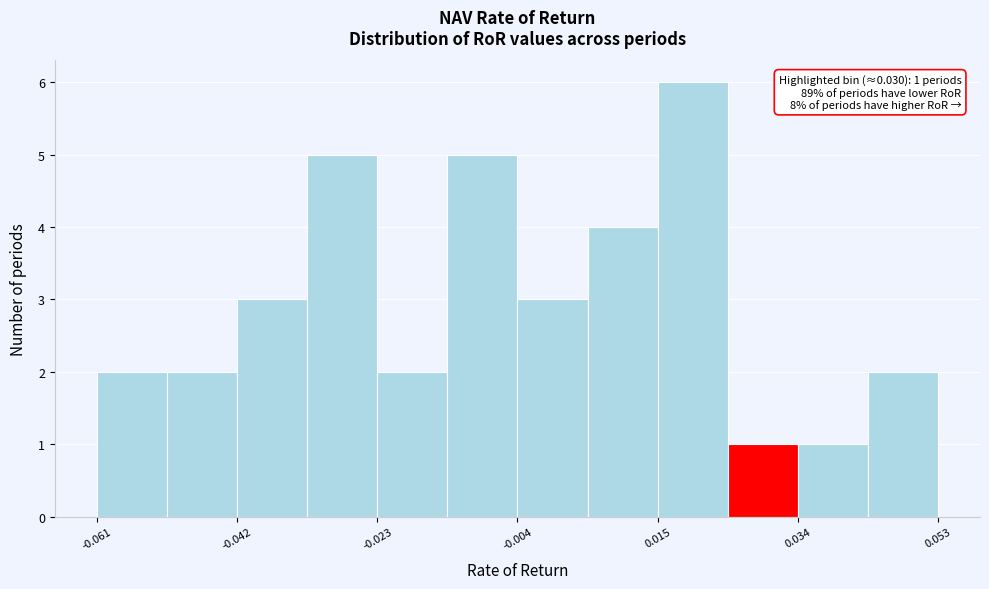

Over which range of the x-axis is the bar tallest?

0.014 to 0.024